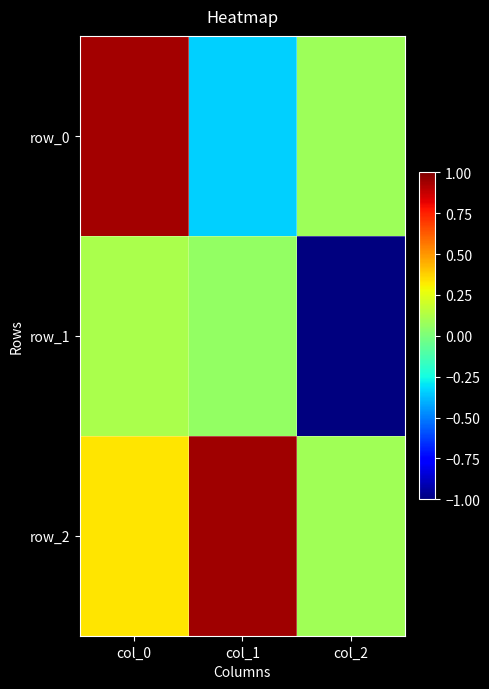

How many data points in row_1 are above 0?

2